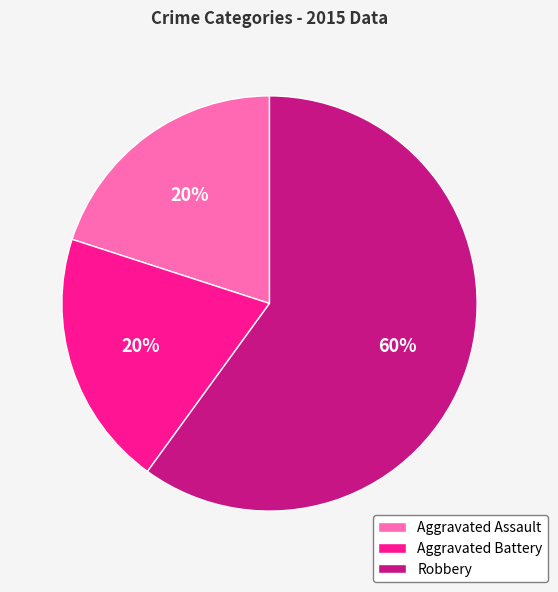

True or false: Robbery accounts for 60% of the total.

True